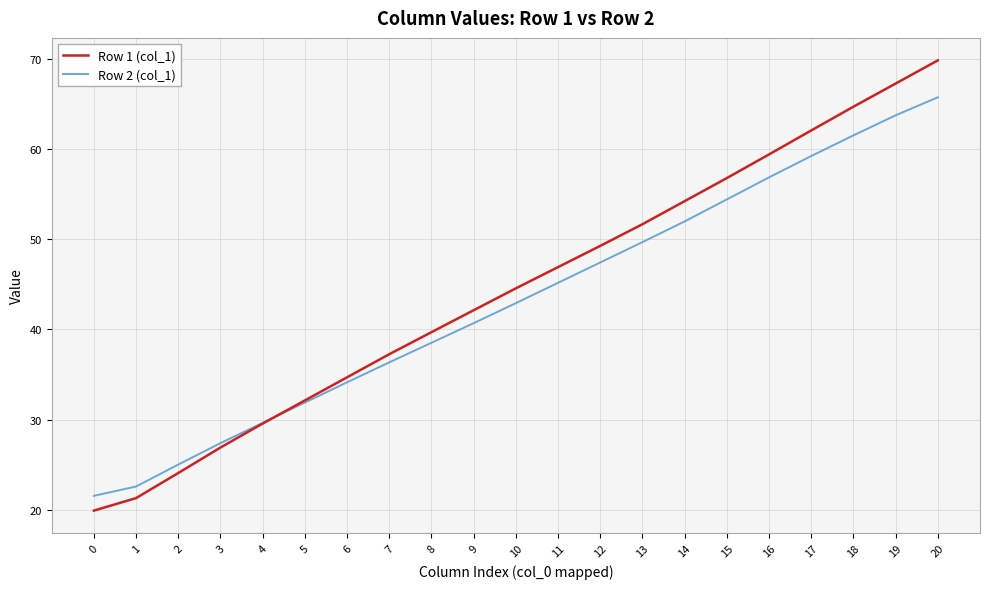

What is the approximate value of Row 2 (col_1) at 16?

56.9